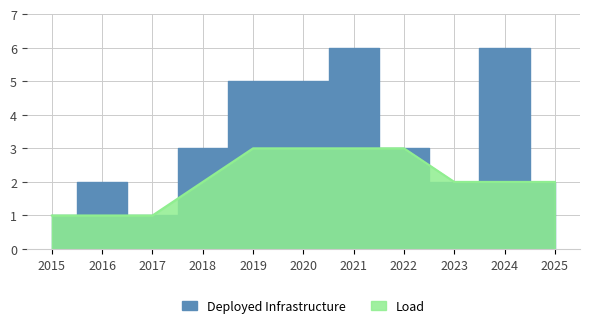

True or false: the data has more than 1 interior local peaks.

True